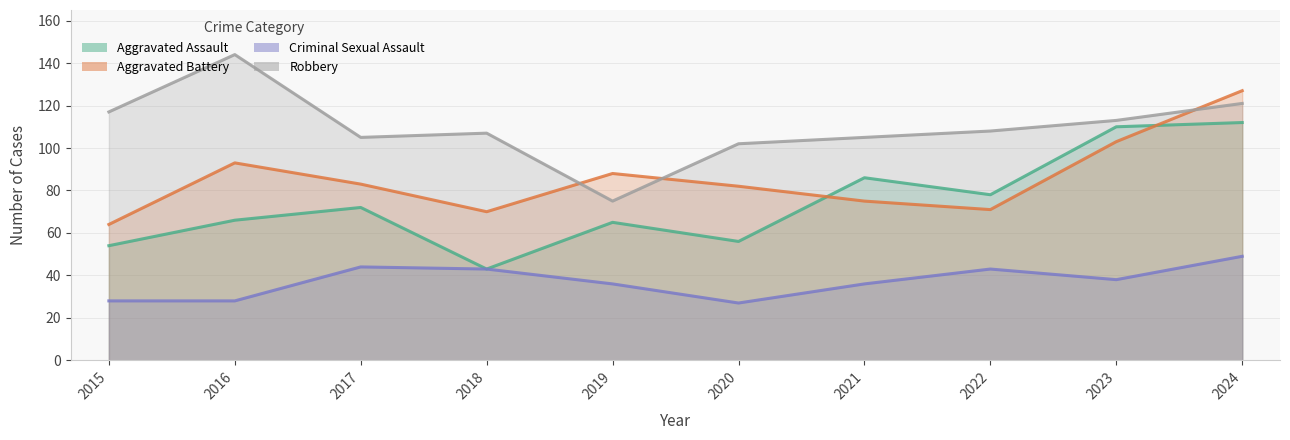

At which category does the chart reach its minimum across all series?

2020